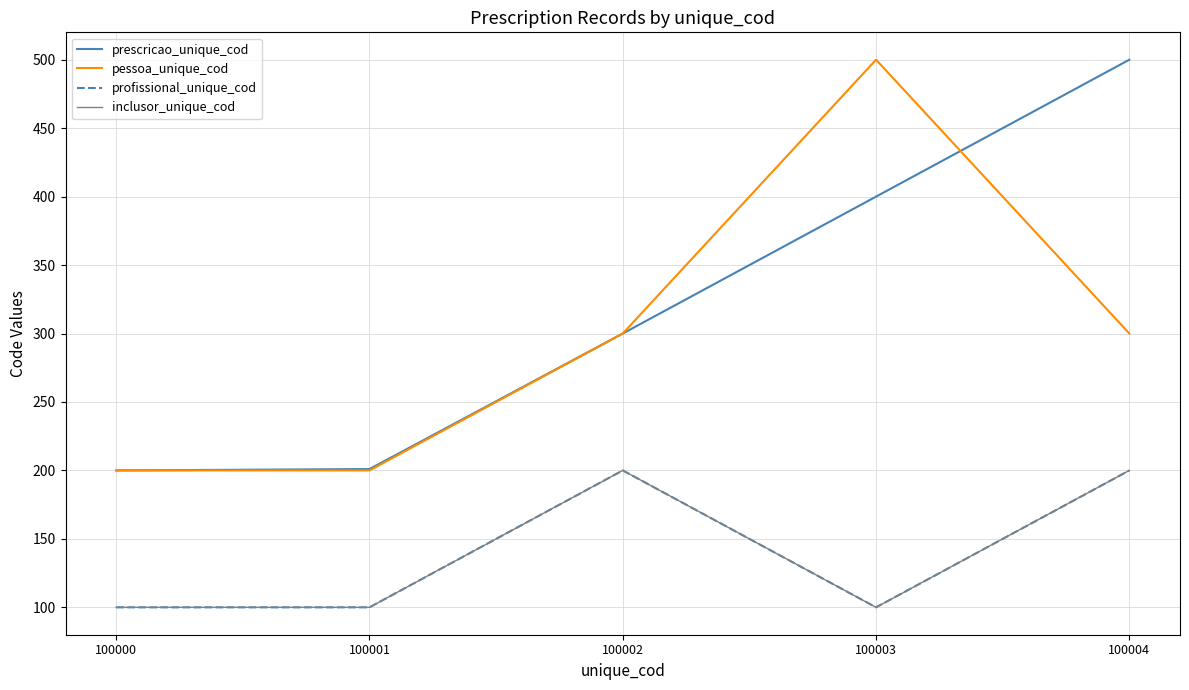

Is this an area chart (filled region under the line)?

No